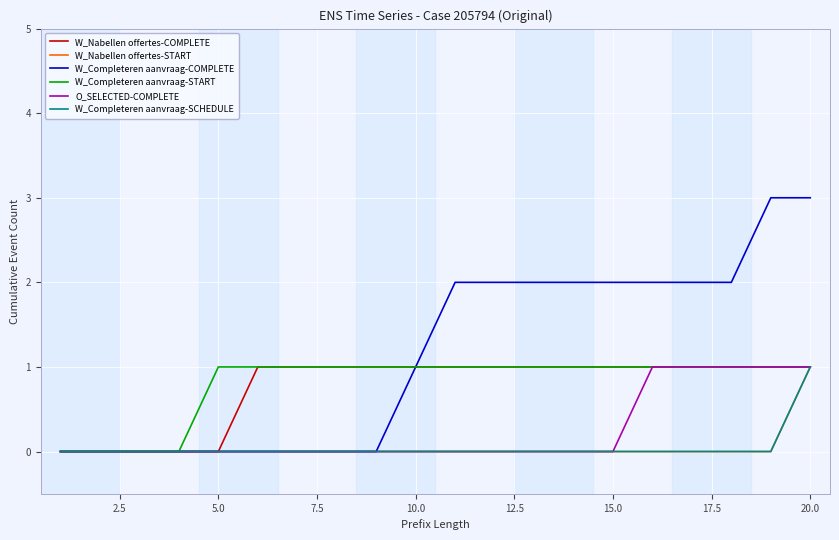

At how many categories does at least one series exceed 2?

2